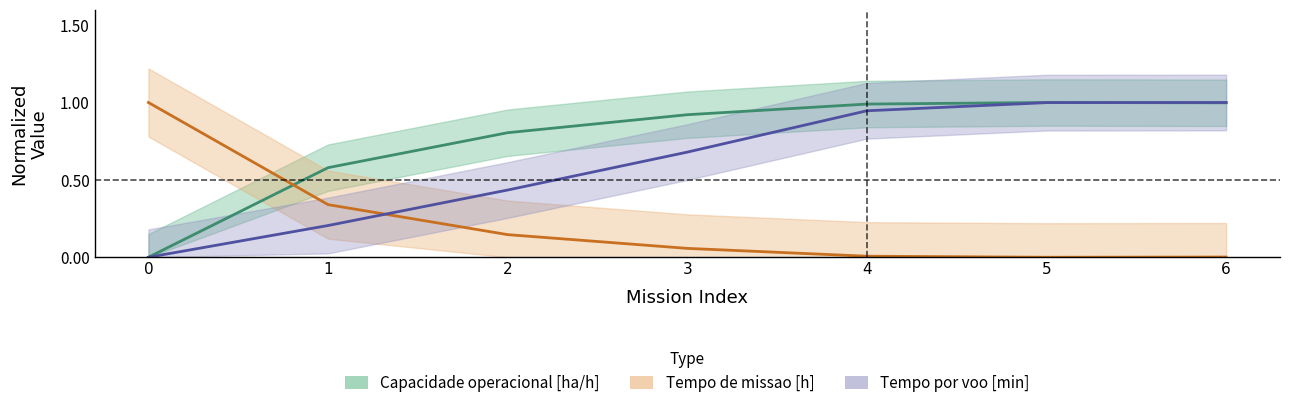

At how many categories does at least one series exceed 0?

7